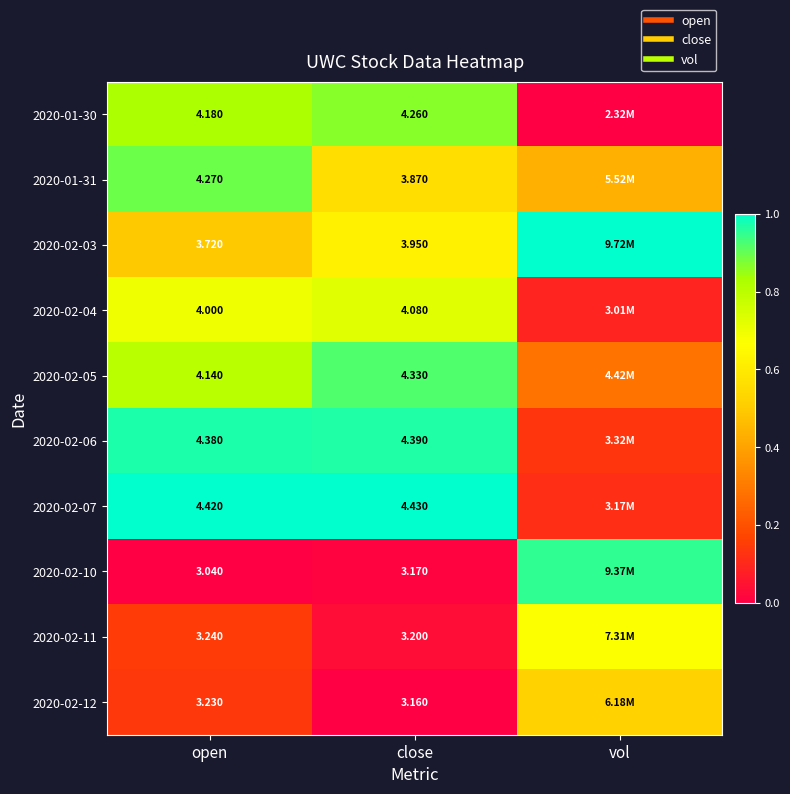

At how many categories does at least one series exceed 0?

3